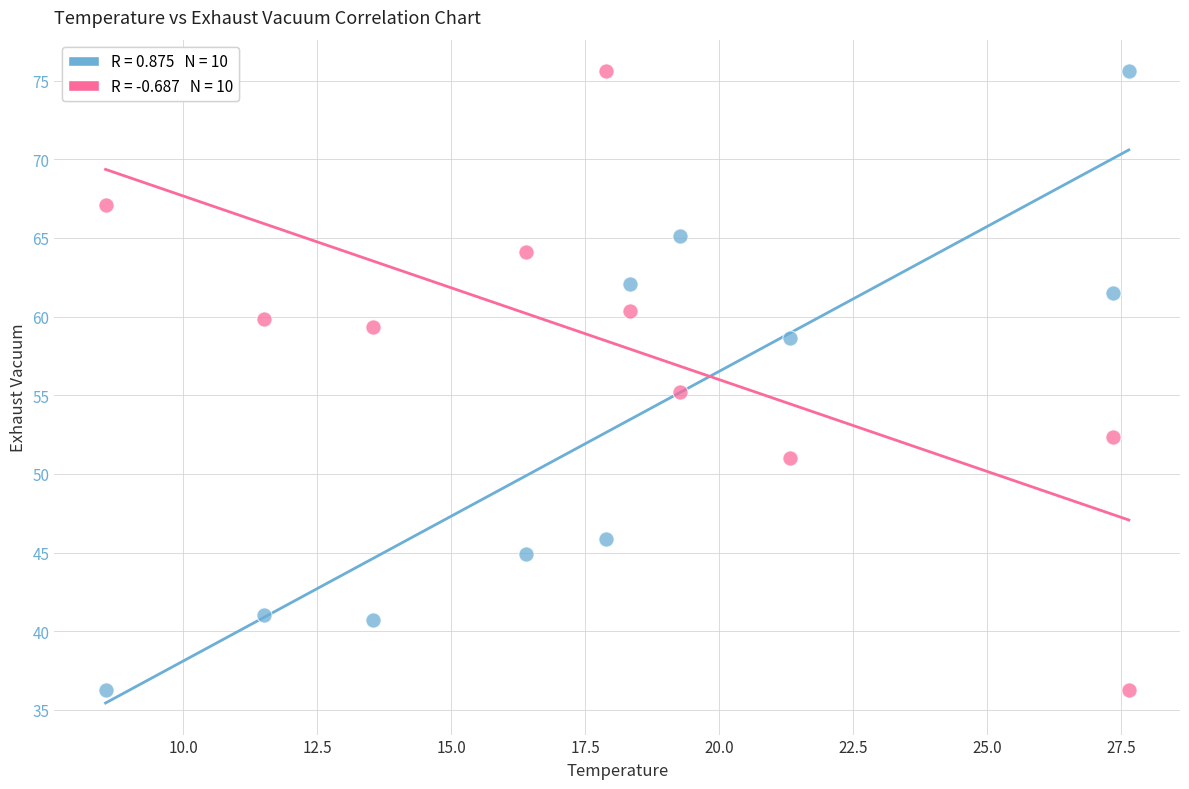

Across all data points, what is the range of X values (max minus min)?

19.1